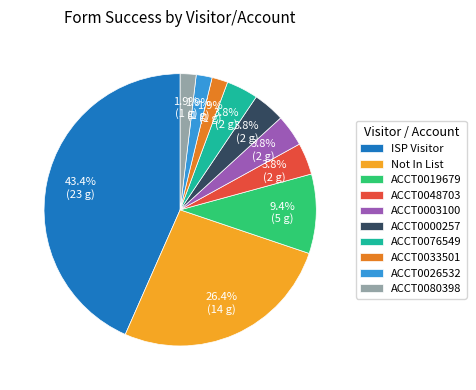

Is the sum of ACCT0080398 and ISP Visitor greater than half?

No